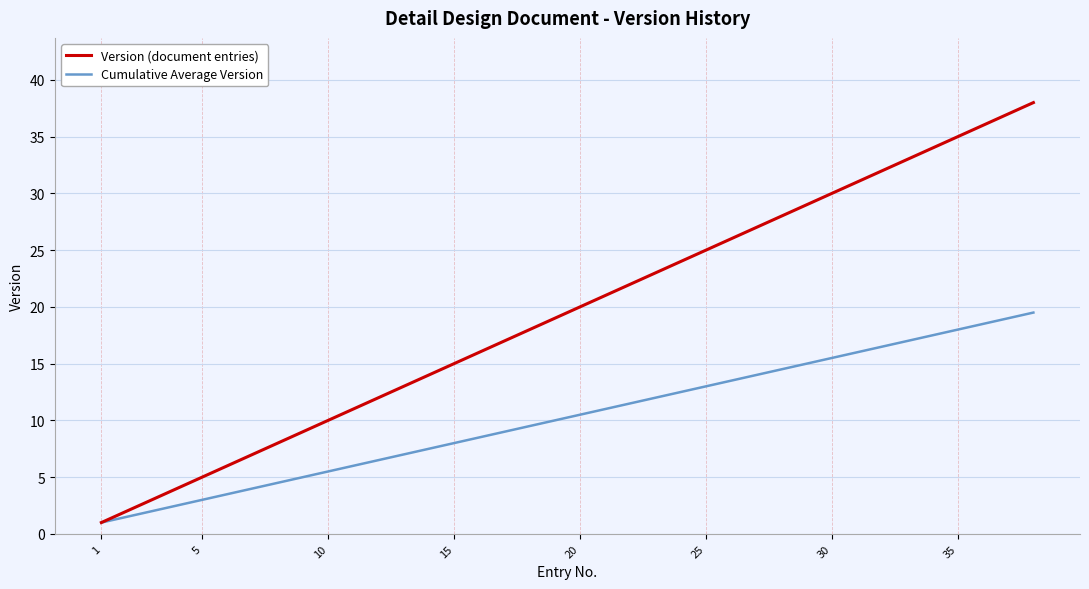

Reading right to left, what are all the values shown in this chart?

Version (document entries): 38.0	37.0	36.0	35.0	34.0	33.0	32.0	31.0	30.0	29.0	28.0	27.0	26.0	25.0	24.0	23.0	22.0	21.0	20.0	19.0	18.0	17.0	16.0	15.0	14.0	13.0	12.0	11.0	10.0	9.0	8.0	7.0	6.0	5.0	4.0	3.0	2.0	1.0
Cumulative Average Version: 19.5	19.0	18.5	18.0	17.5	17.0	16.5	16.0	15.5	15.0	14.5	14.0	13.5	13.0	12.5	12.0	11.5	11.0	10.5	10.0	9.5	9.0	8.5	8.0	7.5	7.0	6.5	6.0	5.5	5.0	4.5	4.0	3.5	3.0	2.5	2.0	1.5	1.0